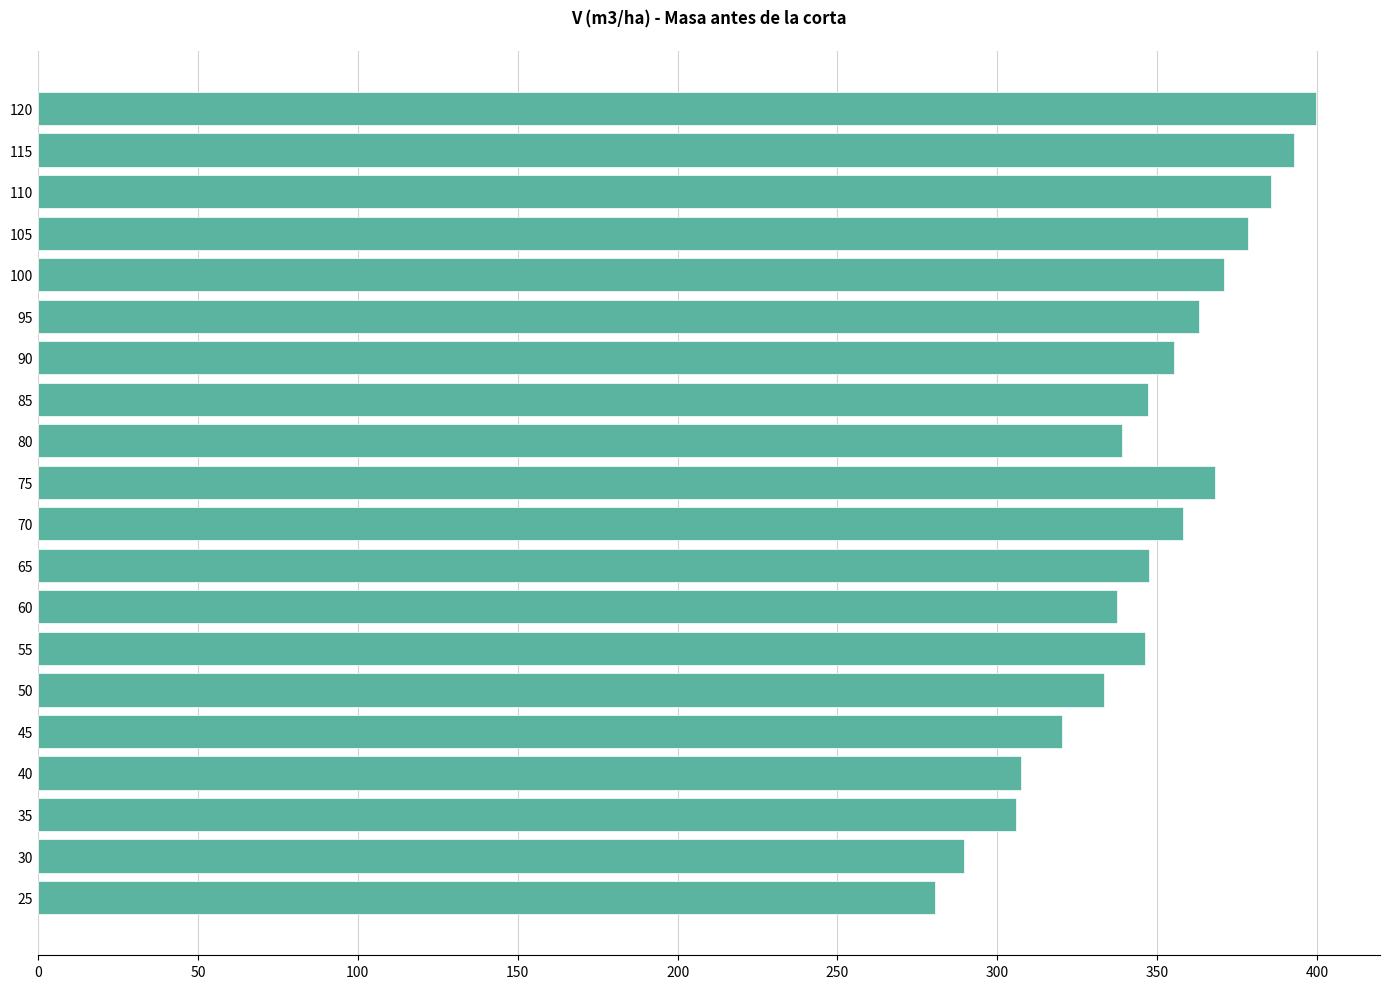

What is the sum of all values?

6925.7